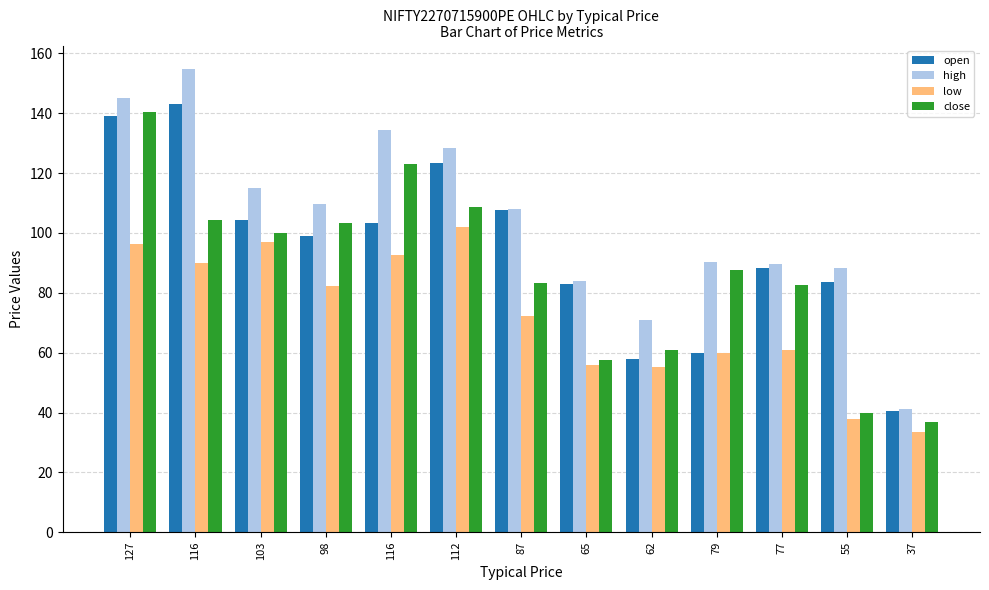

Rank the series by their maximum value, from lowest to highest.

low, close, open, high